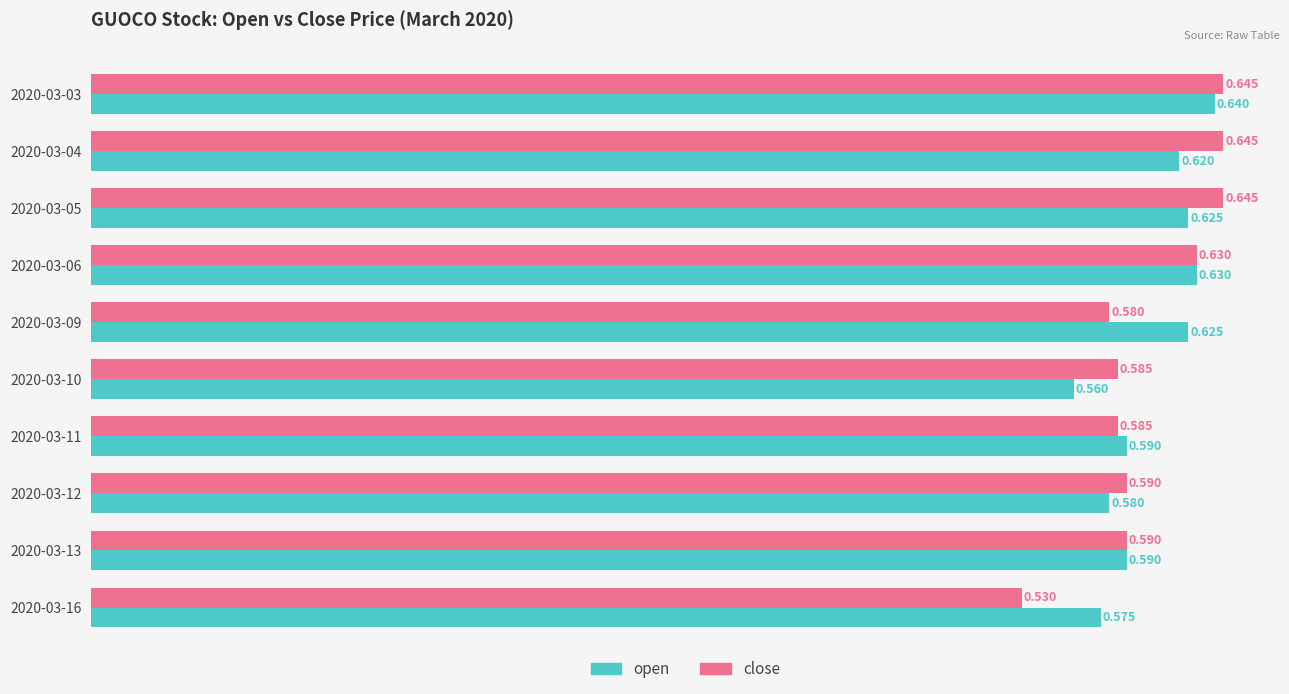

Which series has the largest total across all categories?

open